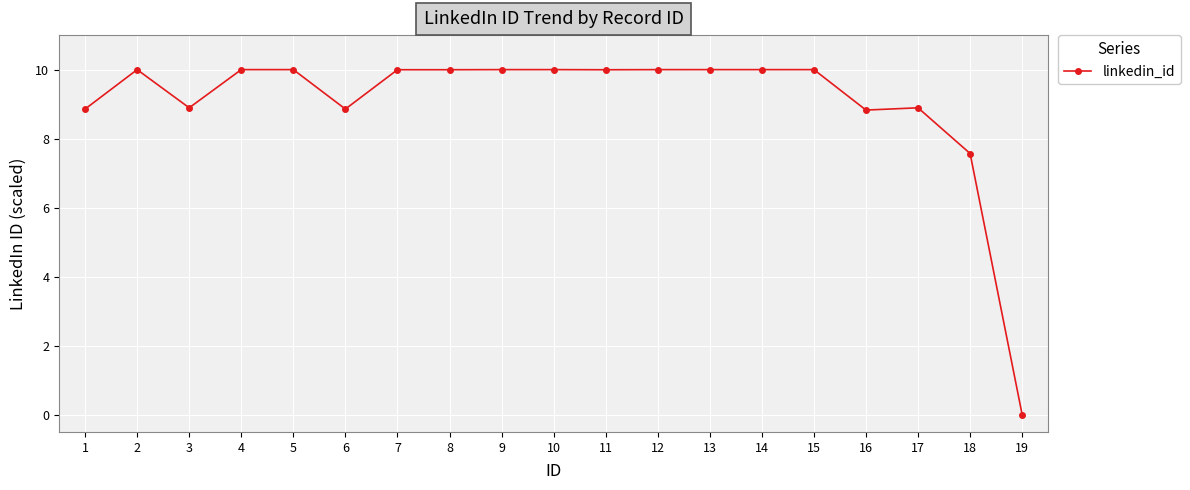

Where is the first local minimum?

3